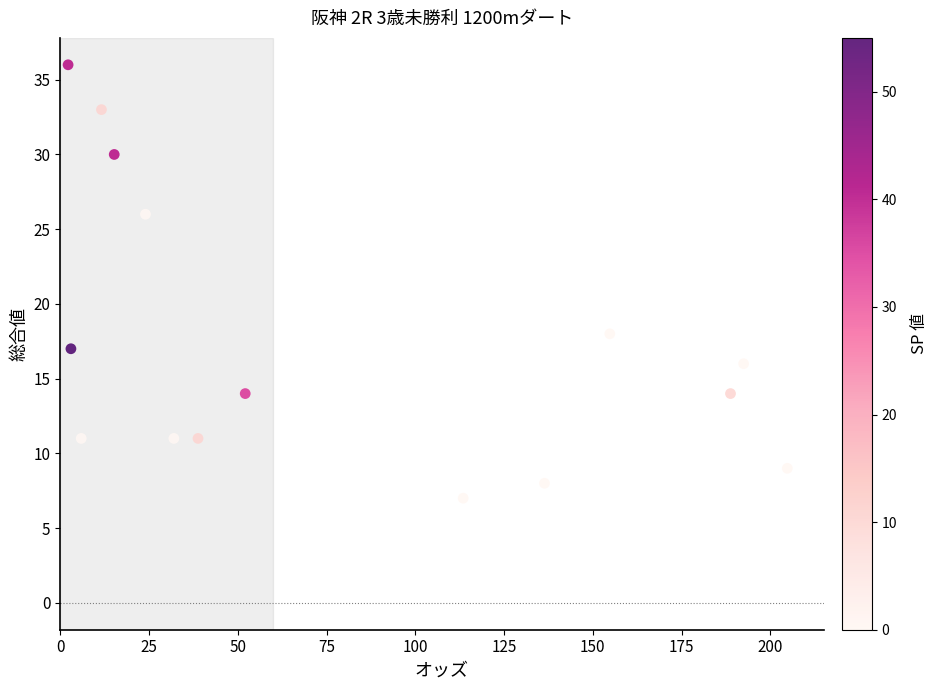

What Y value in the scatter plot is closest to 21?

18